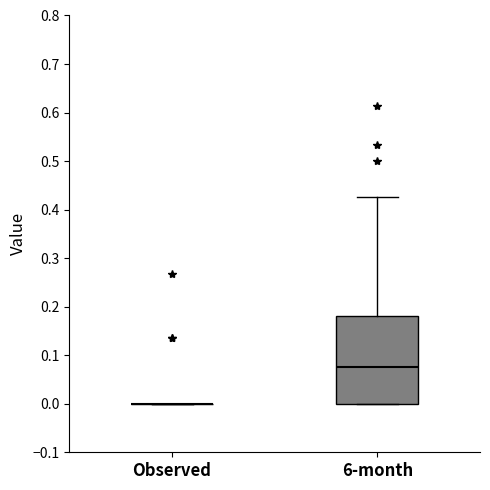

Which box is the tallest, from its lower edge to its upper edge?

6-month